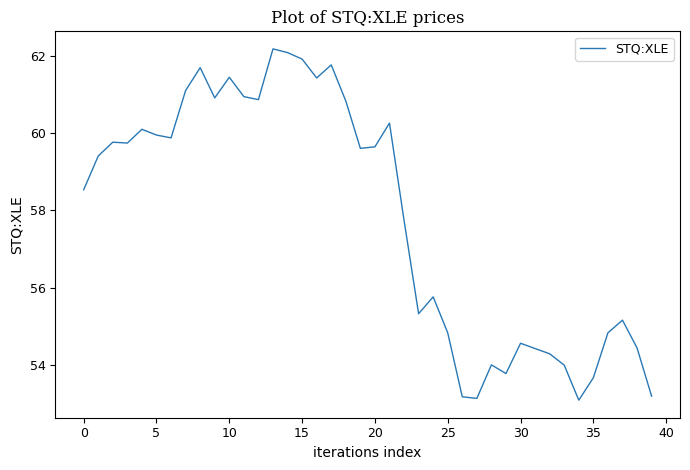

What is the maximum value shown in the chart?

62.2